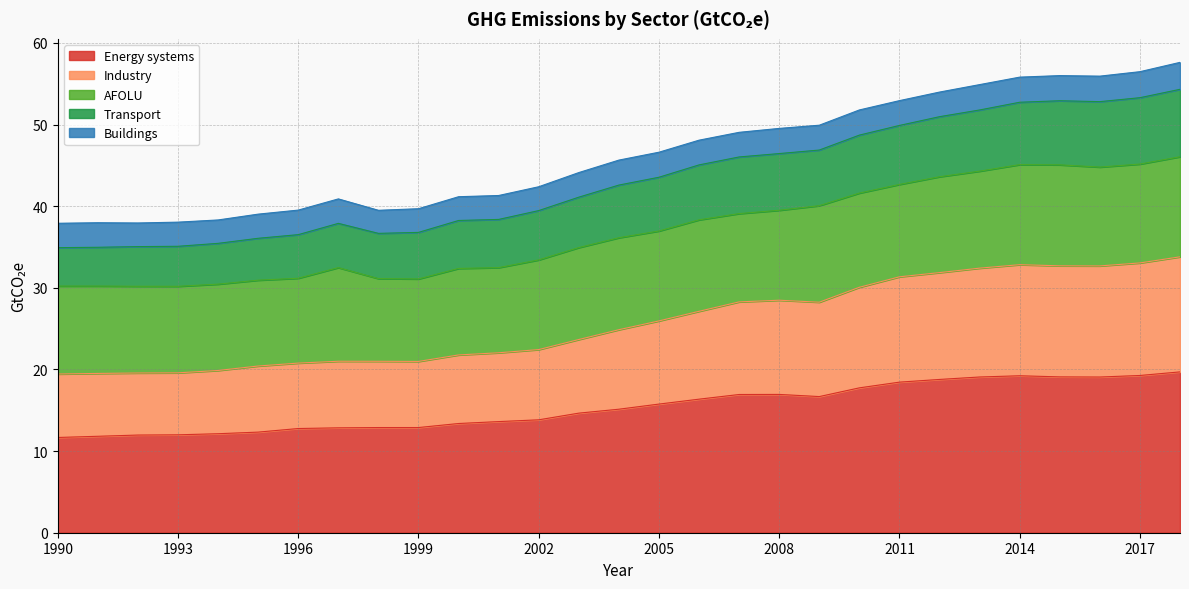

At which label does Industry reach its minimum?

1990